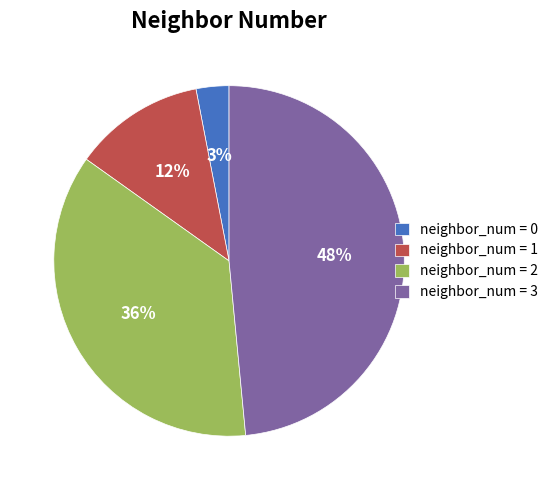

What percentage is the neighbor_num = 3 slice, to the nearest percent?

48%